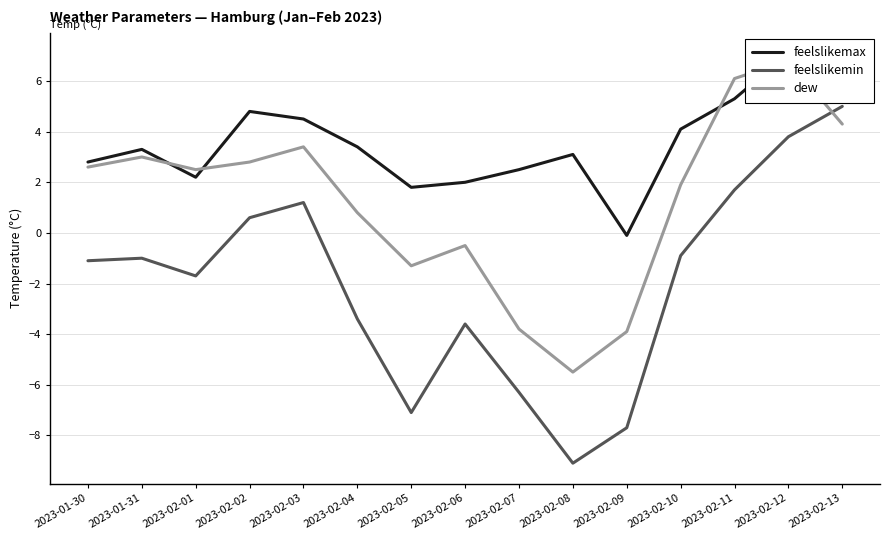

What is the spread (max minus min) of values at 2023-02-06?

5.6